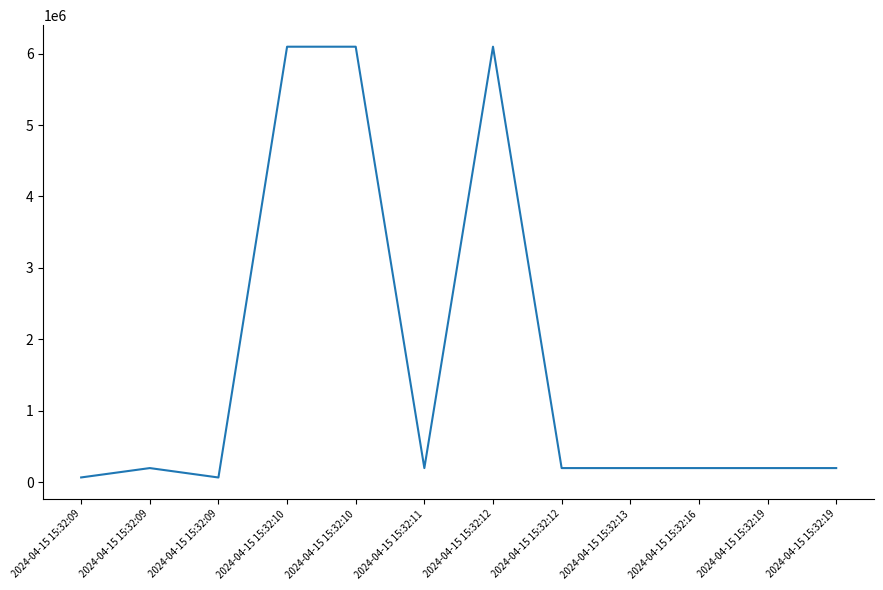

List the labels in order of value, largest first.

2024-04-15 15:32:10, 2024-04-15 15:32:10, 2024-04-15 15:32:12, 2024-04-15 15:32:09, 2024-04-15 15:32:11, 2024-04-15 15:32:12, 2024-04-15 15:32:13, 2024-04-15 15:32:16, 2024-04-15 15:32:19, 2024-04-15 15:32:19, 2024-04-15 15:32:09, 2024-04-15 15:32:09